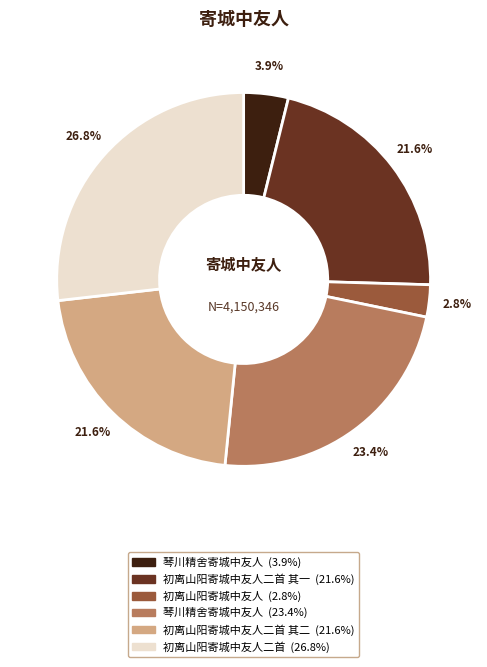

Does any single category account for the majority?

No